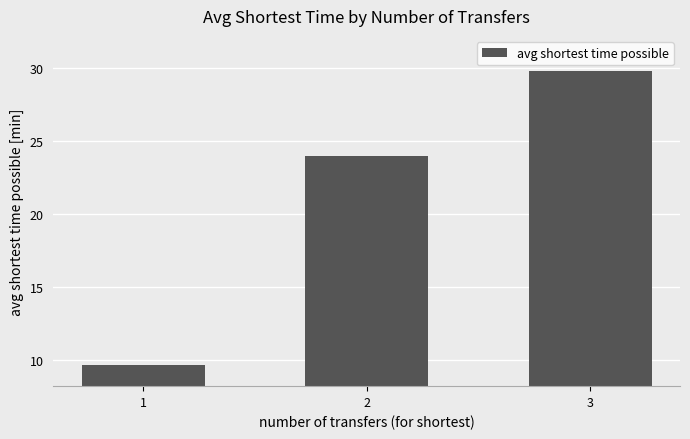

List the labels in order of value, smallest first.

1, 2, 3